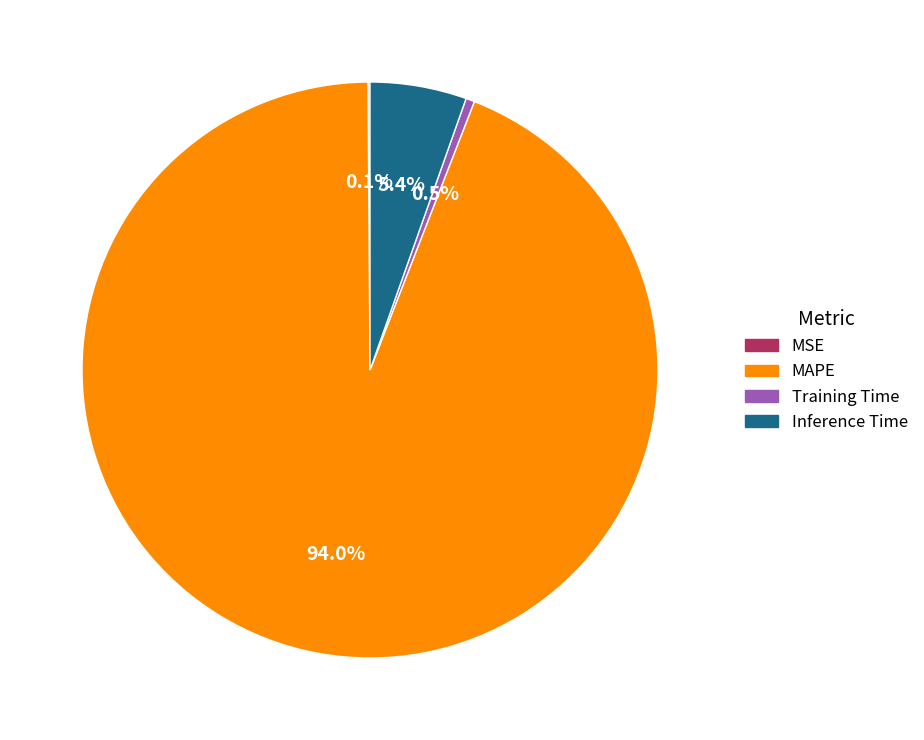

To the nearest percent, what is the difference between the largest and smallest slice percentages?

94%